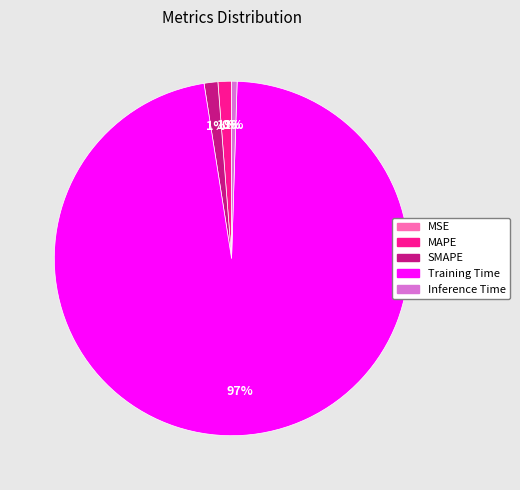

Which slice is the largest?

Training Time